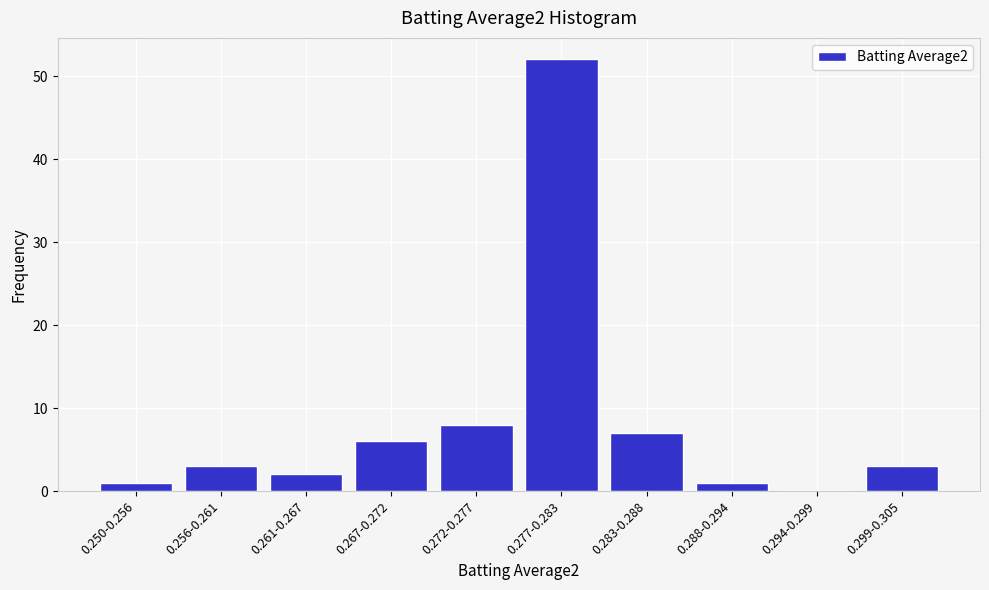

Reading left to right, list all the values displayed in this chart.

0.250-0.256=1	0.256-0.261=3	0.261-0.267=2	0.267-0.272=6	0.272-0.277=8	0.277-0.283=52	0.283-0.288=7	0.288-0.294=1	0.294-0.299=0	0.299-0.305=3